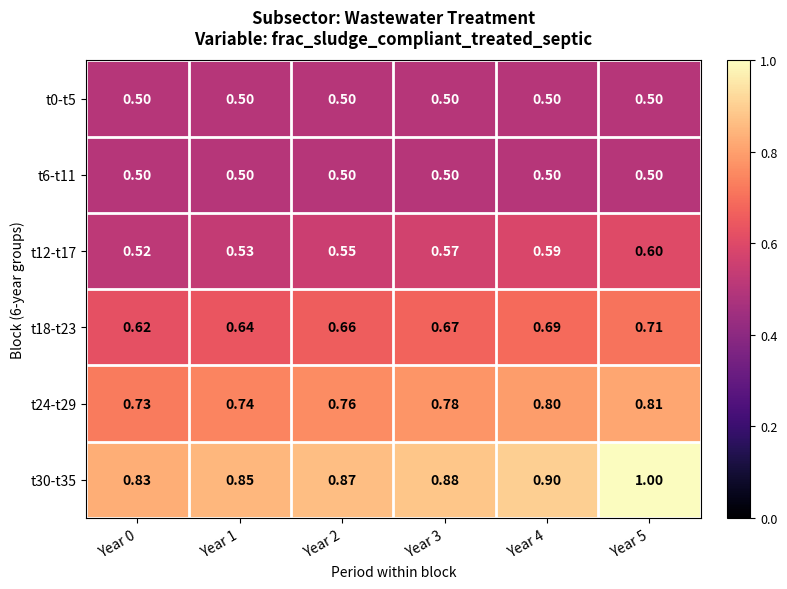

Is the value of t12-t17 at Year 3 greater than the value of t30-t35 at Year 4?

No